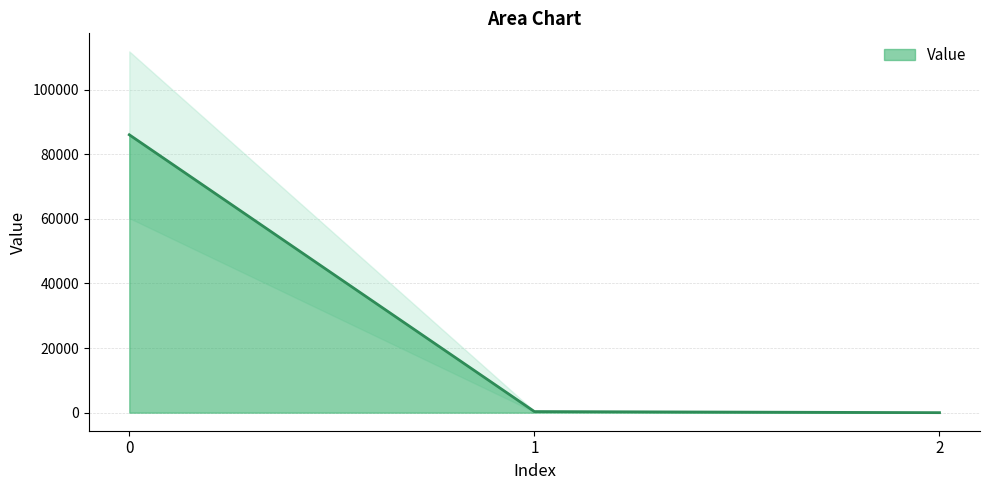

At which category does the chart reach its minimum across all series?

2